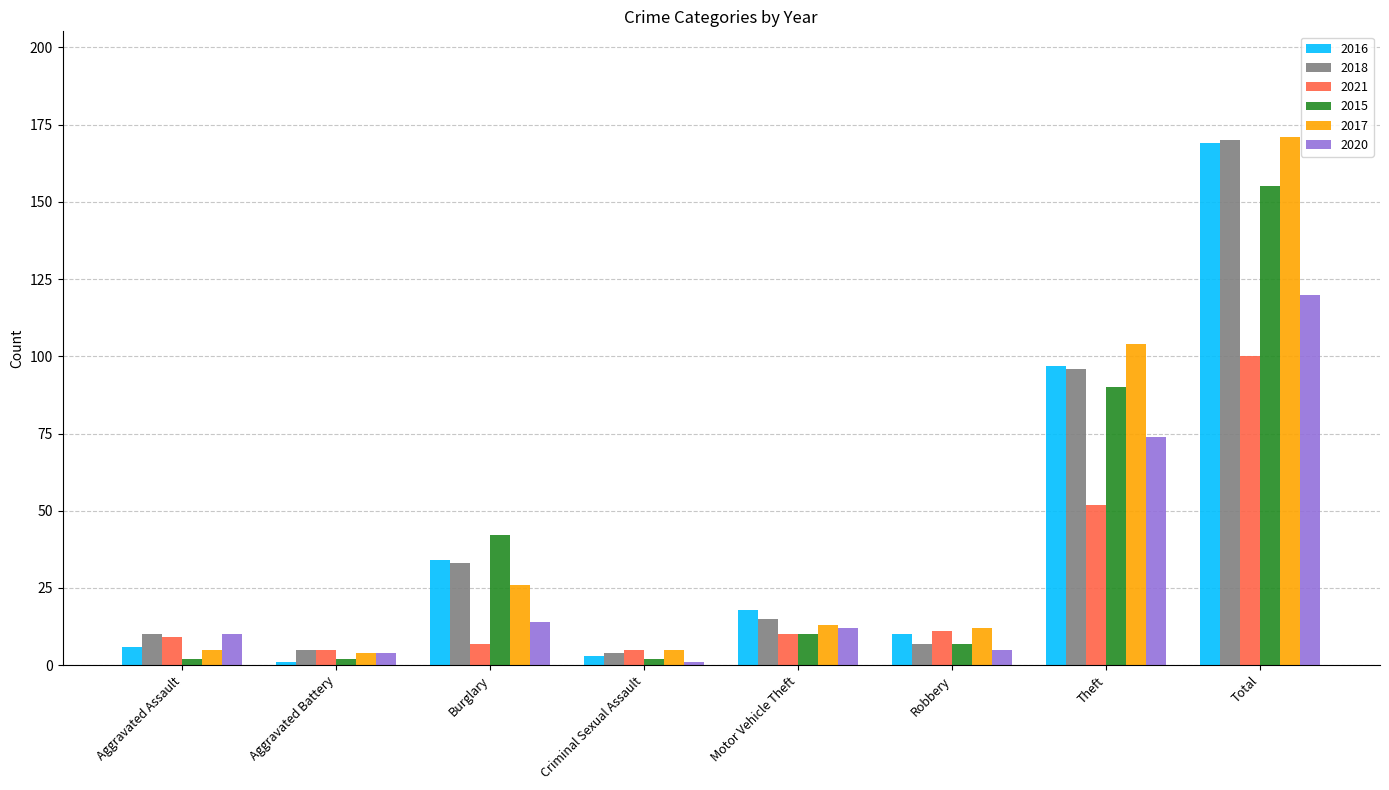

Which series has the widest spread of values?

2016